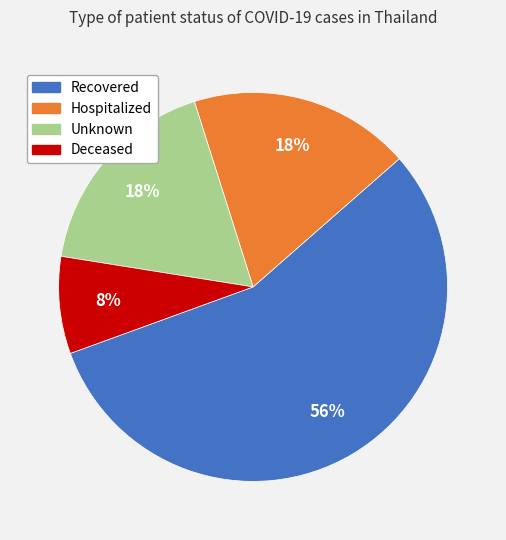

Is there a majority slice in this chart?

Yes